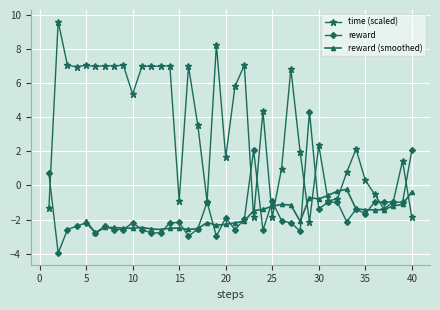

Is this an area chart (filled region under the line)?

No